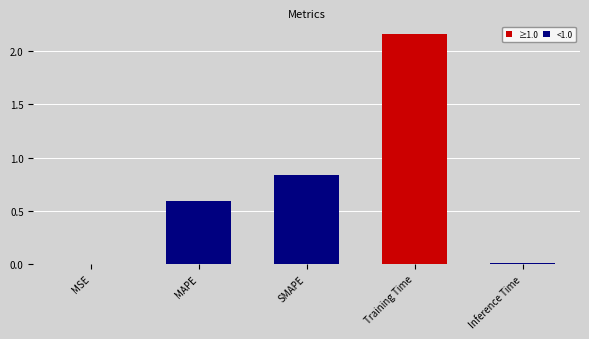

At which label is the value closest to 1?

SMAPE